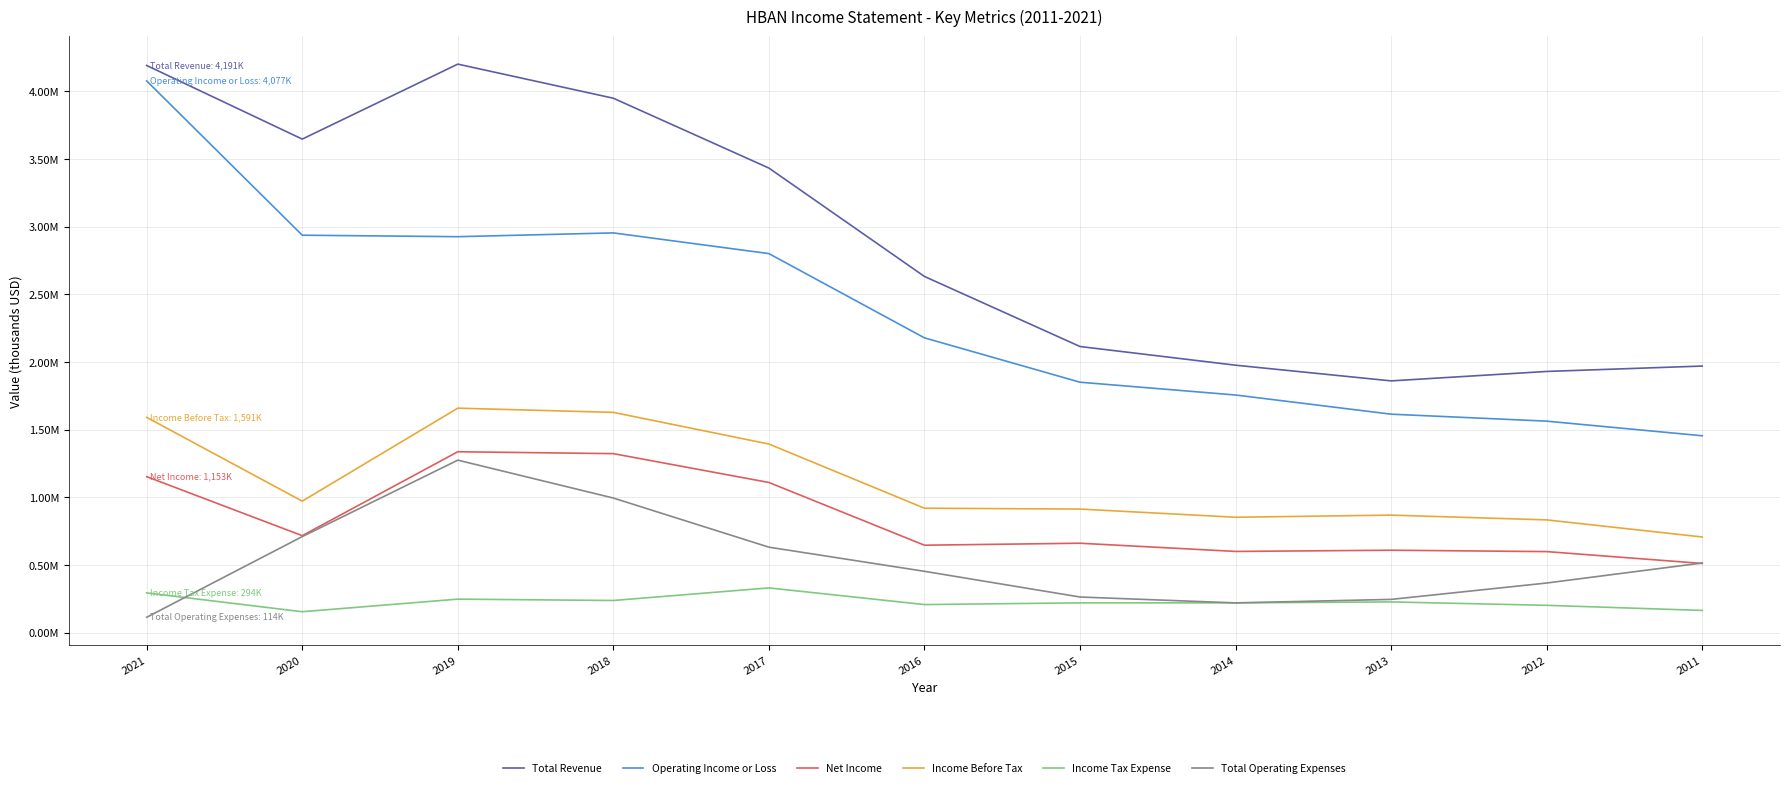

What is the spread (max minus min) of values at 2016?

2424200